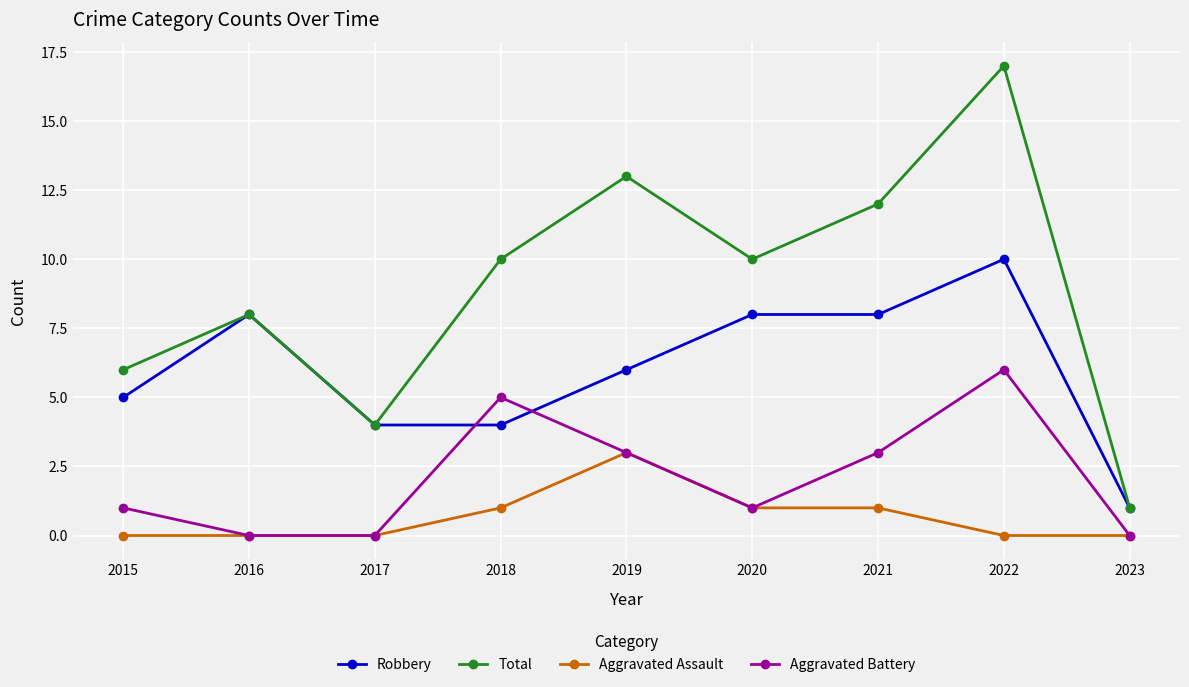

True or false: Aggravated Assault and Robbery intersect in this chart.

False